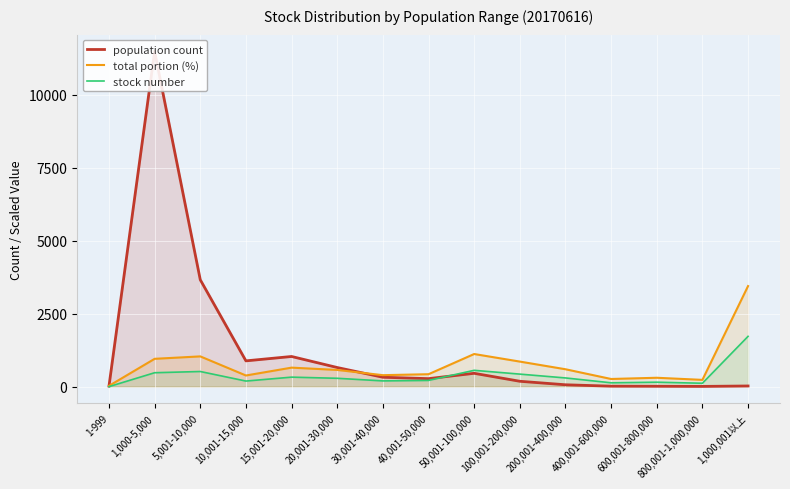

Reading left to right, what are all the values shown in this chart?

population count: 1-999=19.0	1,000-5,000=11483.0	5,001-10,000=3661.0	10,001-15,000=883.0	15,001-20,000=1033.0	20,001-30,000=655.0	30,001-40,000=322.0	40,001-50,000=274.0	50,001-100,000=457.0	100,001-200,000=184.0	200,001-400,000=64.0	400,001-600,000=16.0	600,001-800,000=13.0	800,001-1,000,000=8.0	1,000,001以上=23.0
total portion (%): 1-999=27.0	1,000-5,000=953.0	5,001-10,000=1036.4	10,001-15,000=381.9	15,001-20,000=651.1	20,001-30,000=572.3	30,001-40,000=393.2	40,001-50,000=425.8	50,001-100,000=1117.5	100,001-200,000=858.4	200,001-400,000=595.9	400,001-600,000=262.5	600,001-800,000=304.2	800,001-1,000,000=232.1	1,000,001以上=3444.9
stock number: 1-999=0.0	1,000-5,000=476.8	5,001-10,000=518.7	10,001-15,000=191.3	15,001-20,000=325.5	20,001-30,000=286.4	30,001-40,000=196.6	40,001-50,000=213.3	50,001-100,000=559.2	100,001-200,000=429.3	200,001-400,000=298.3	400,001-600,000=131.6	600,001-800,000=152.3	800,001-1,000,000=116.3	1,000,001以上=1722.5